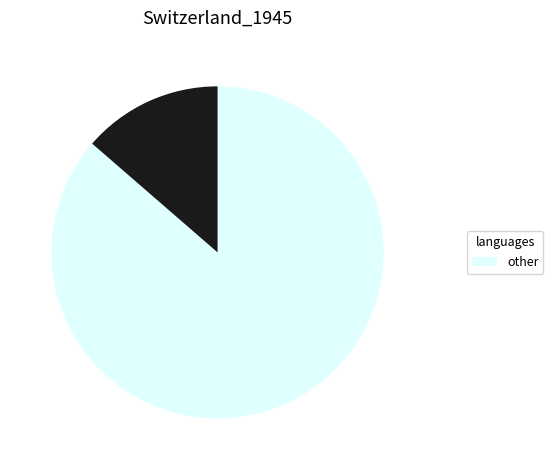

Is there any slice that represents more than half of the pie?

Yes